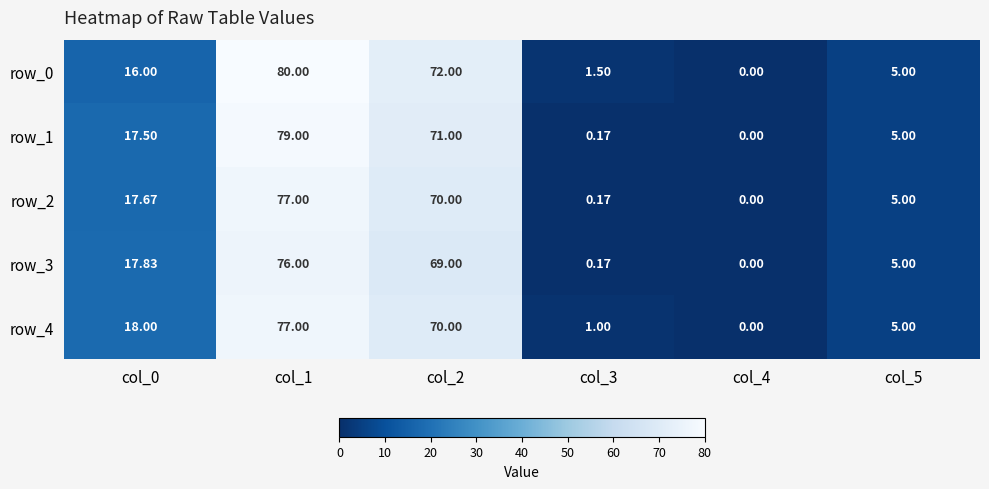

The value of row_4 at col_0 is 9.0. True or false?

False